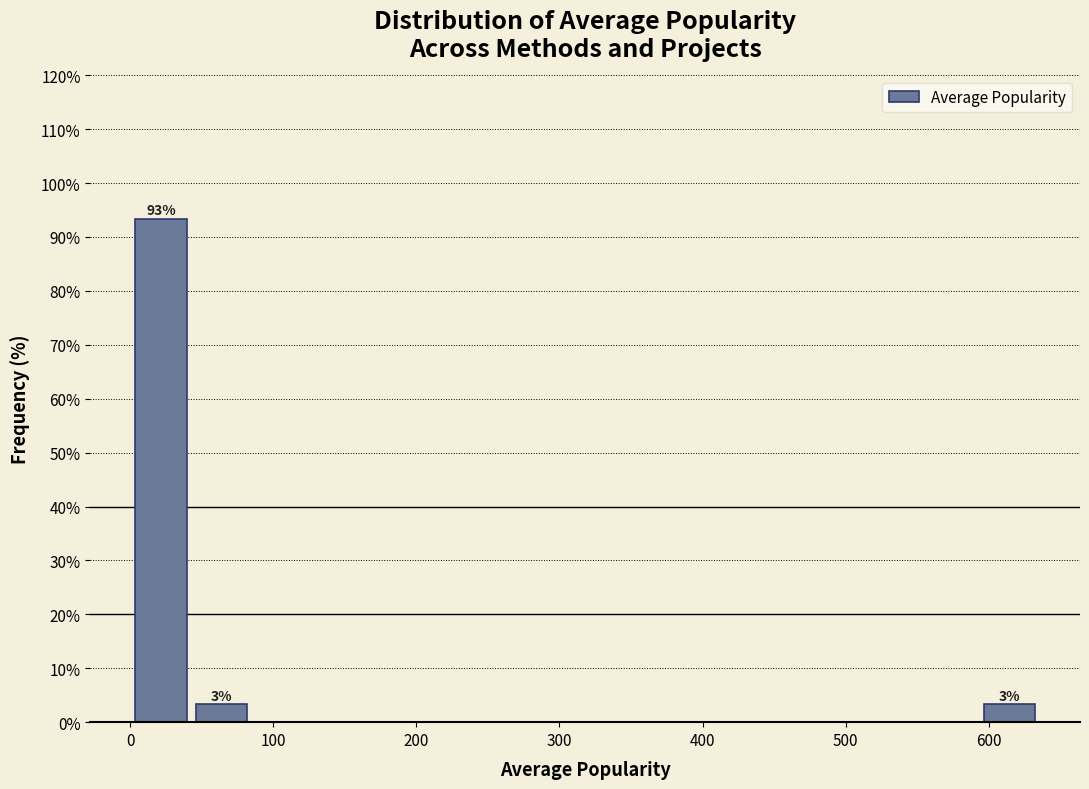

Over which range of the x-axis is the bar tallest?

0 to 40